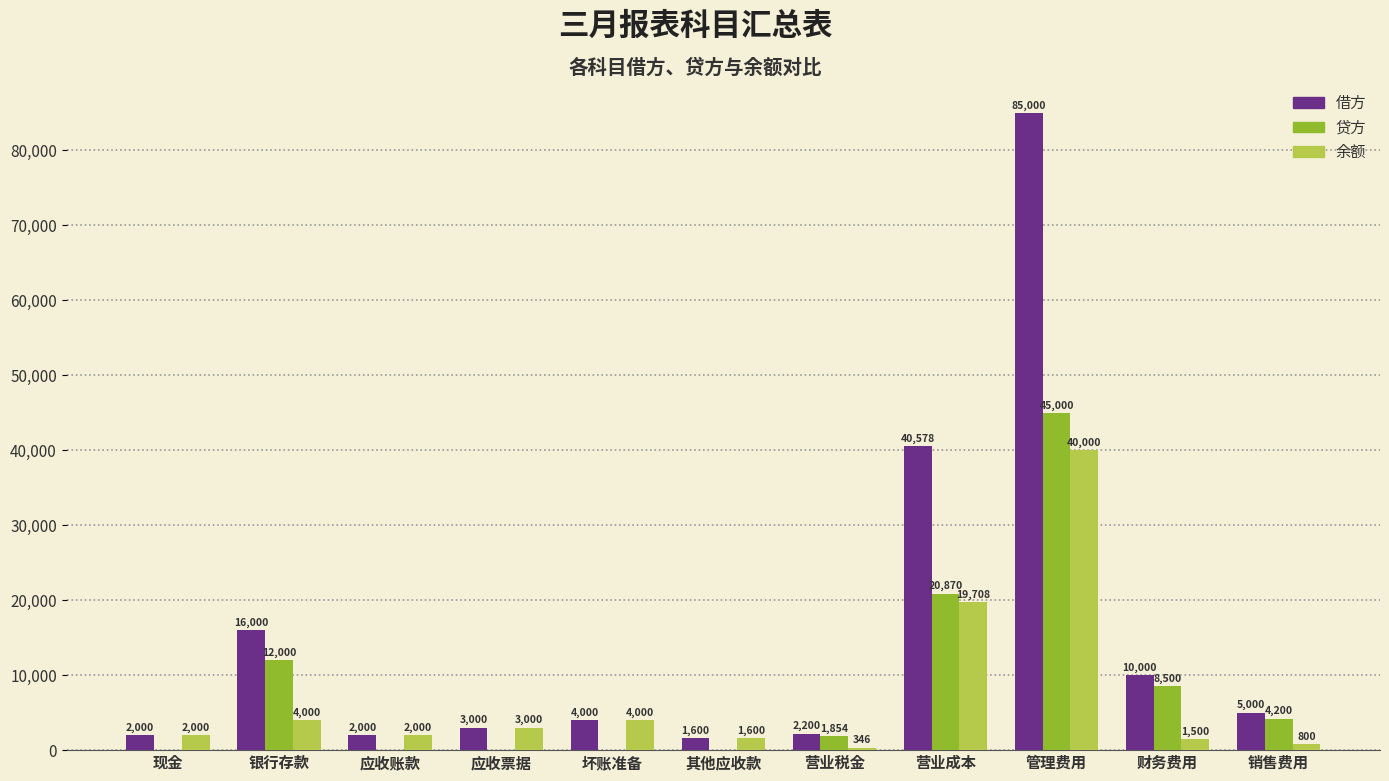

Which series changed the most between 银行存款 and 销售费用?

借方